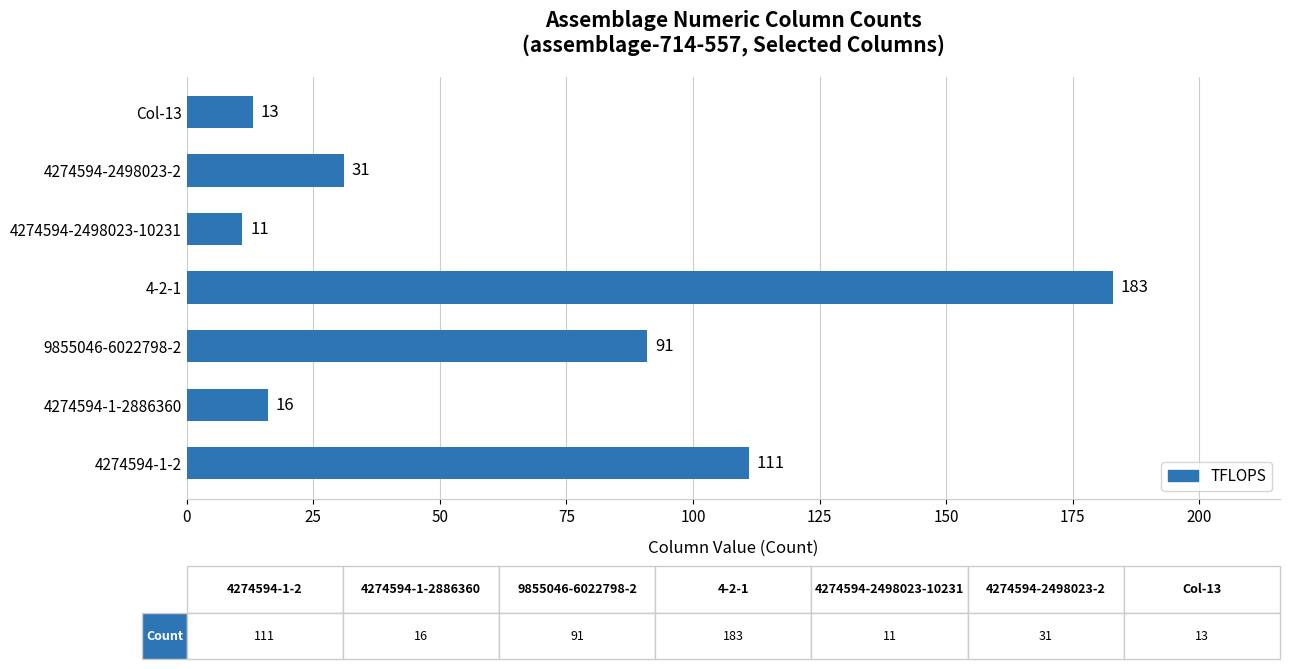

Where is the data nearest to the value 97?

9855046-6022798-2